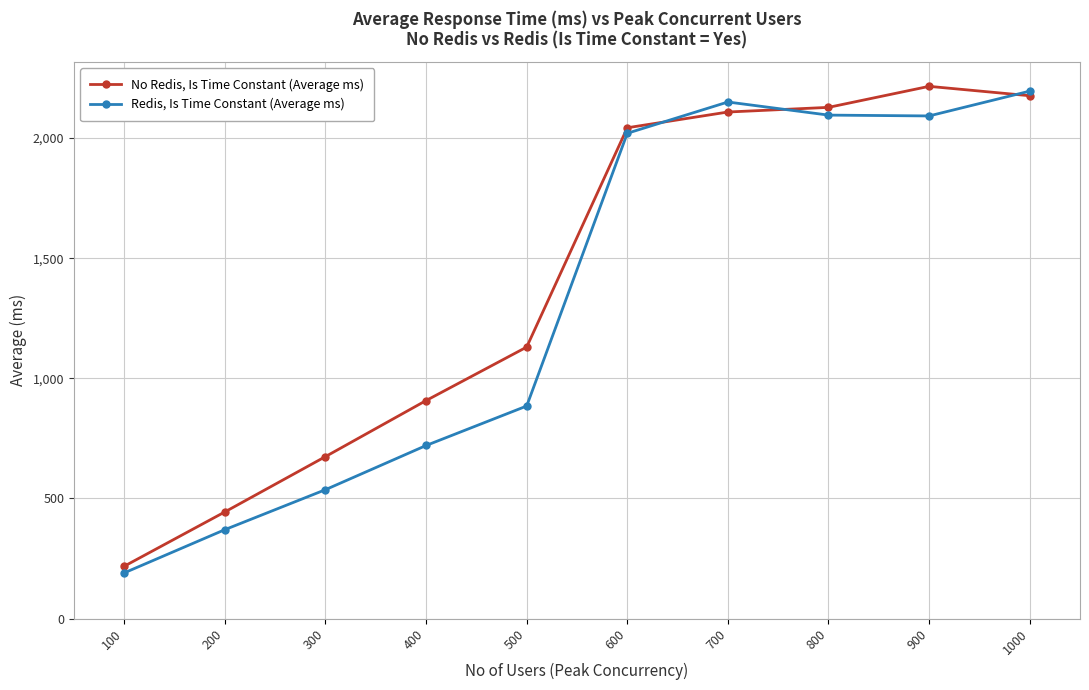

List the series in order of their overall mean, highest first.

No Redis, Is Time Constant (Average ms), Redis, Is Time Constant (Average ms)